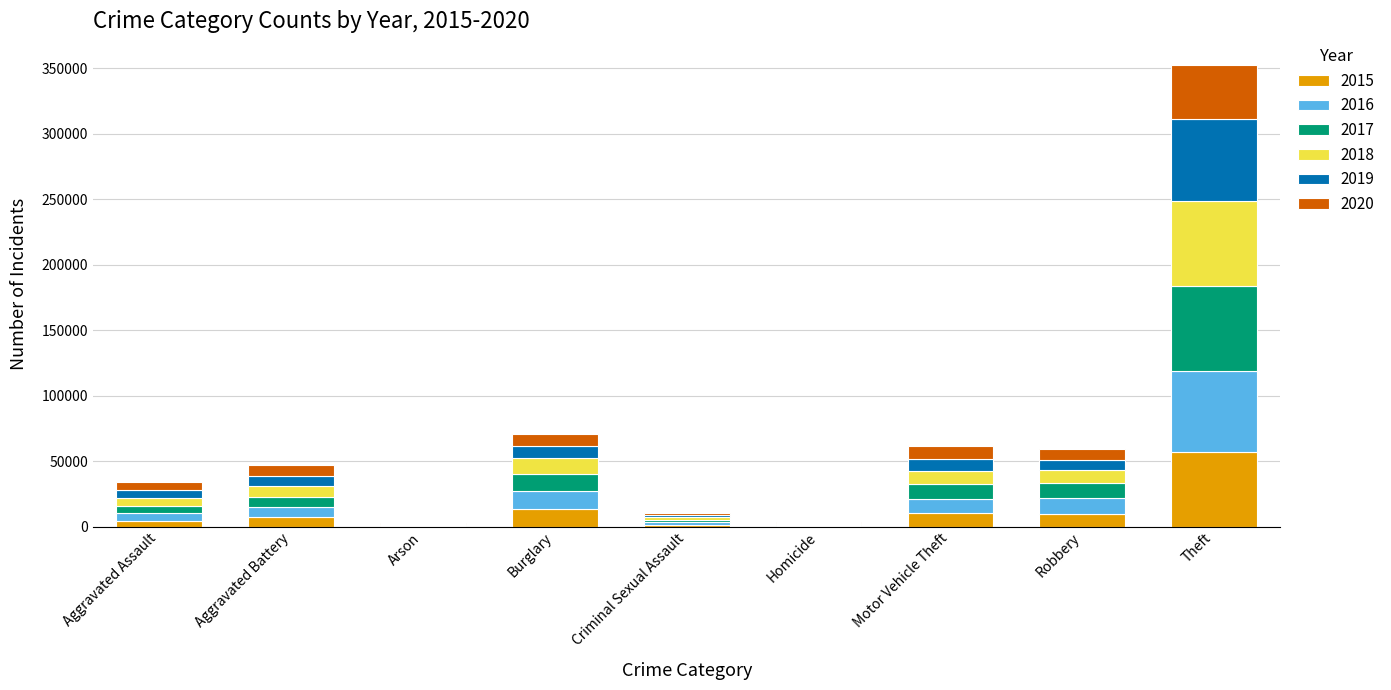

How many series are shown in this chart?

6